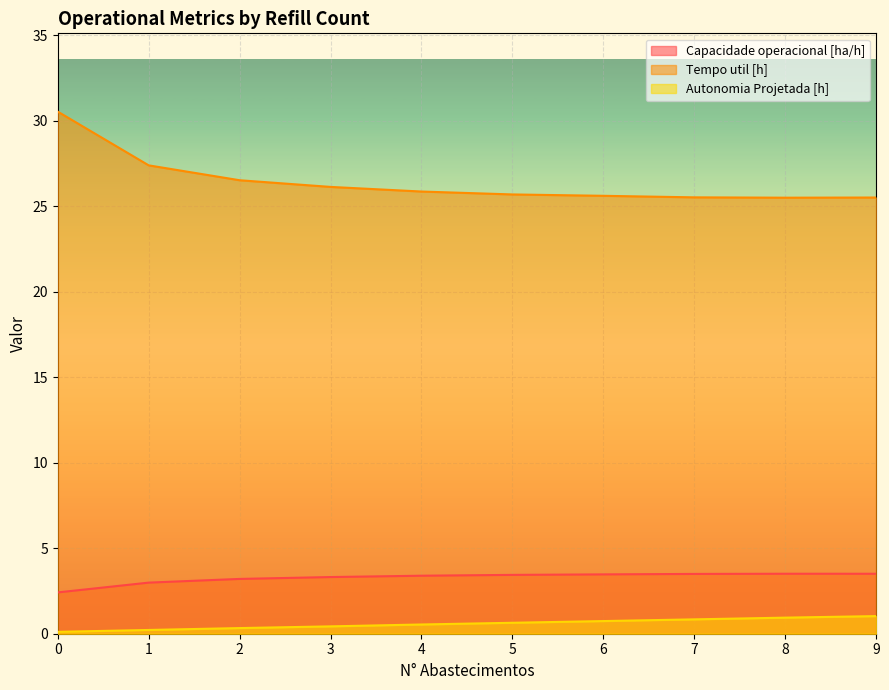

How many data points in Capacidade operacional [ha/h] are less than 3?

2